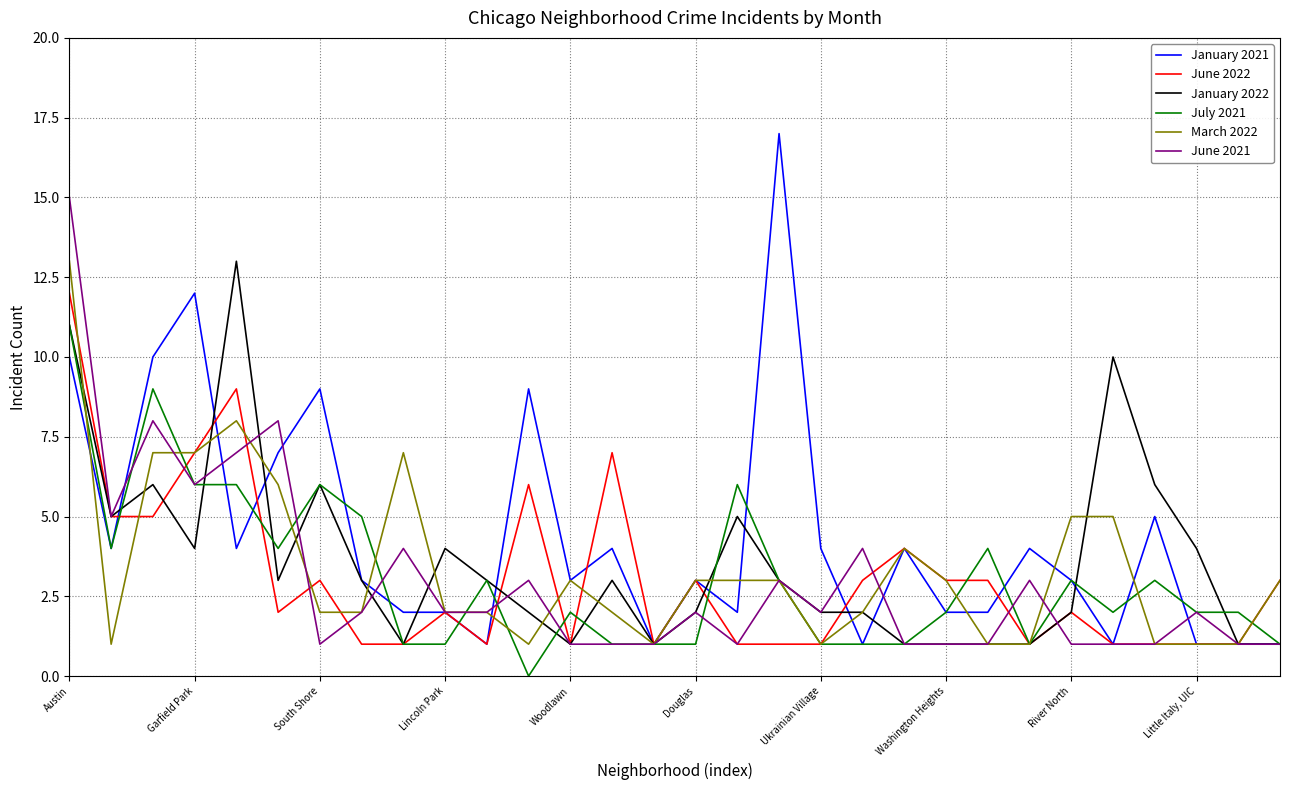

What is the maximum value for March 2022?

13